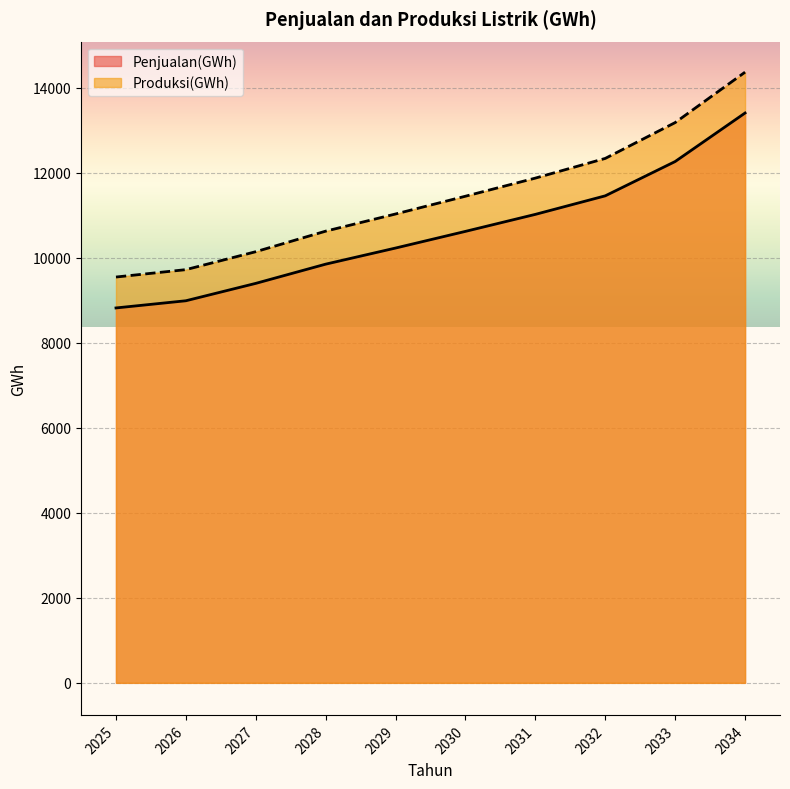

What is the difference between the Penjualan(GWh) values at 2027 and 2031?

1623